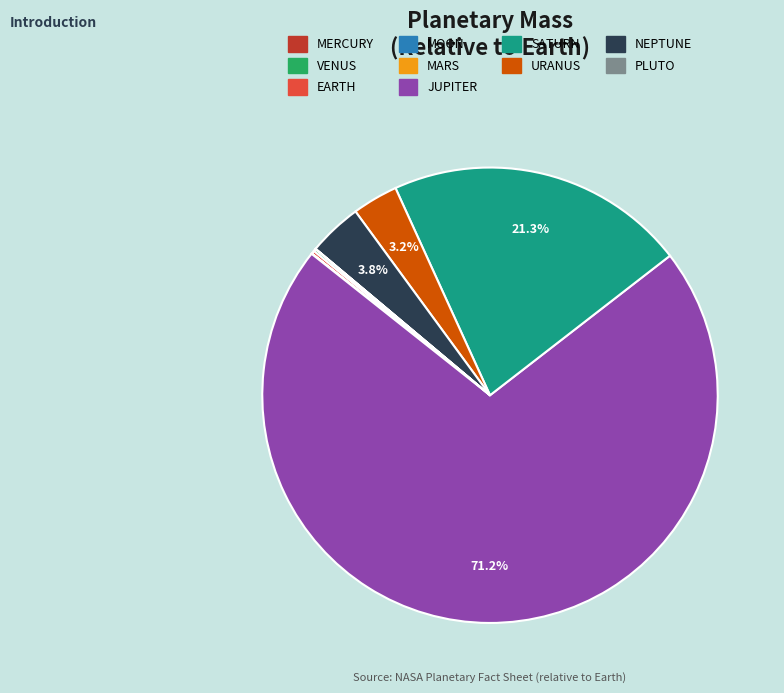

Which slice is the largest?

JUPITER